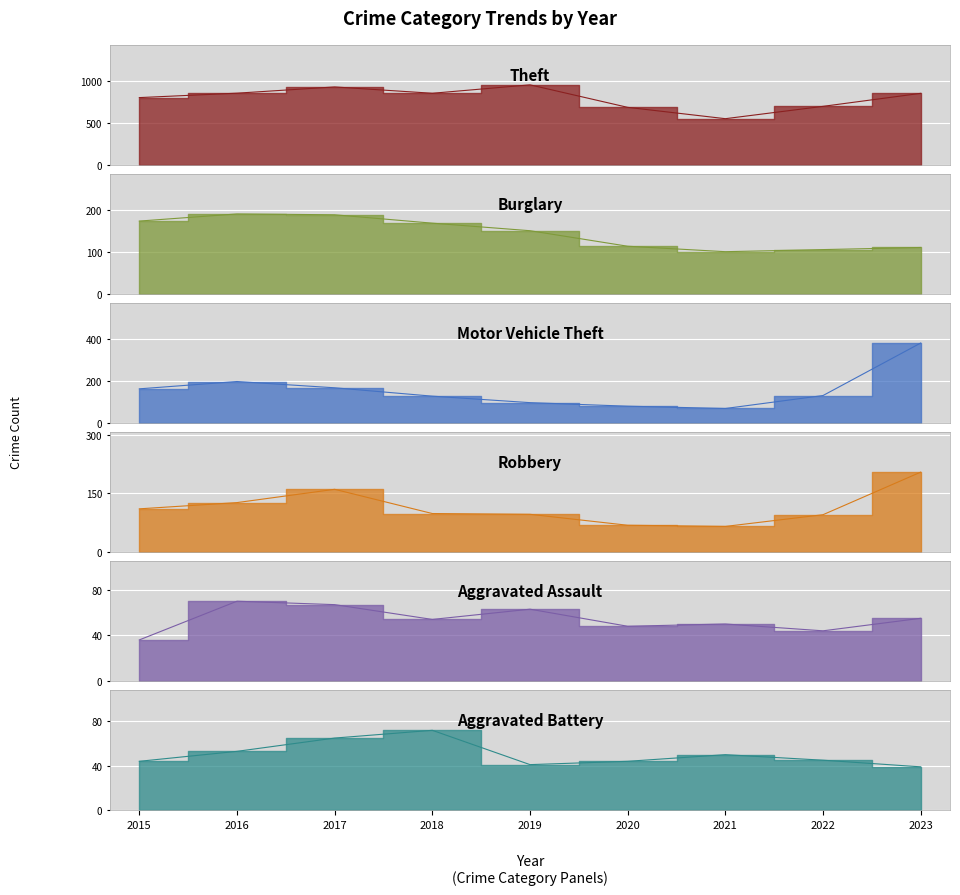

What is the difference between the highest and lowest values at 2021?

500